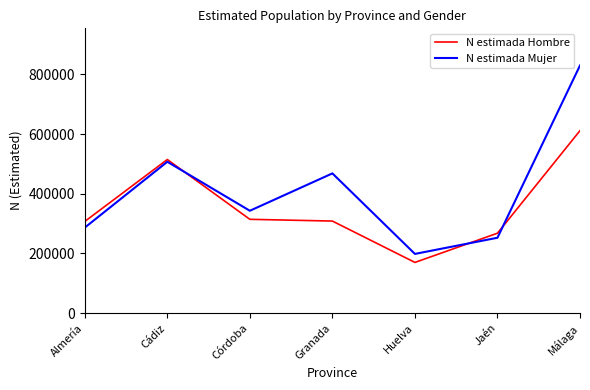

Rank the series by their average value, from highest to lowest.

N estimada Mujer, N estimada Hombre